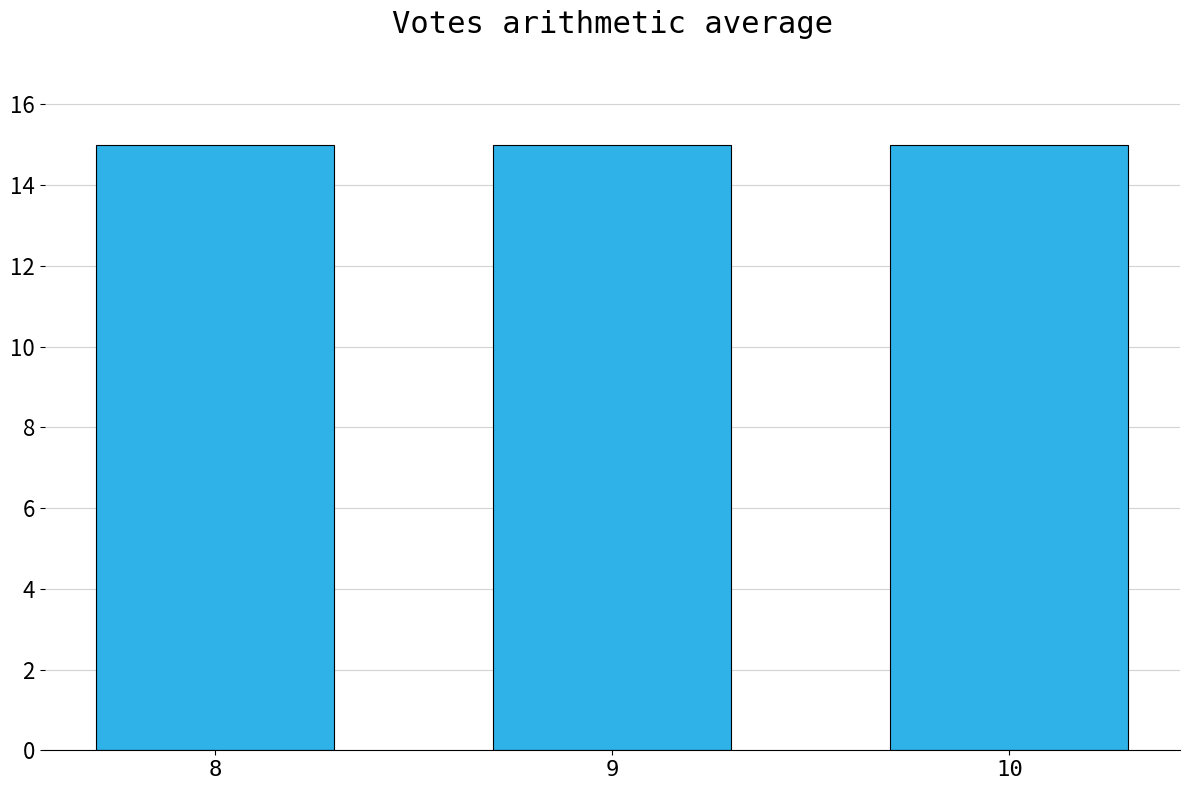

What is the sum of all s values?

45